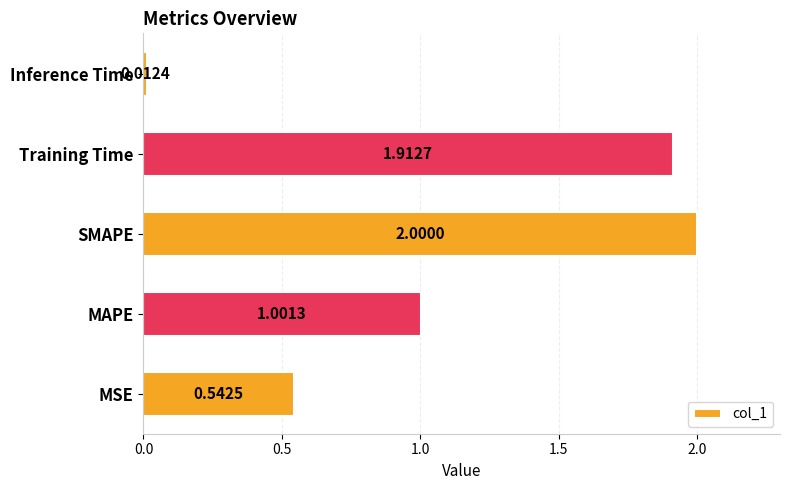

Count the number of categories in the chart.

5